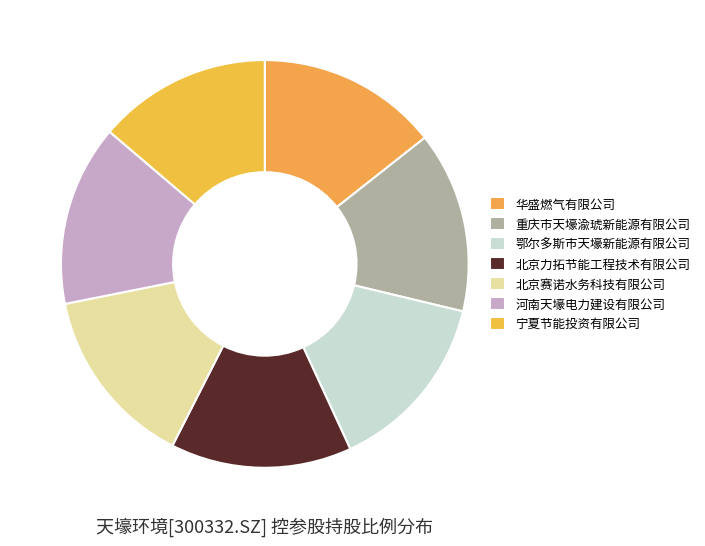

What is the smallest slice in the pie chart?

宁夏节能投资有限公司